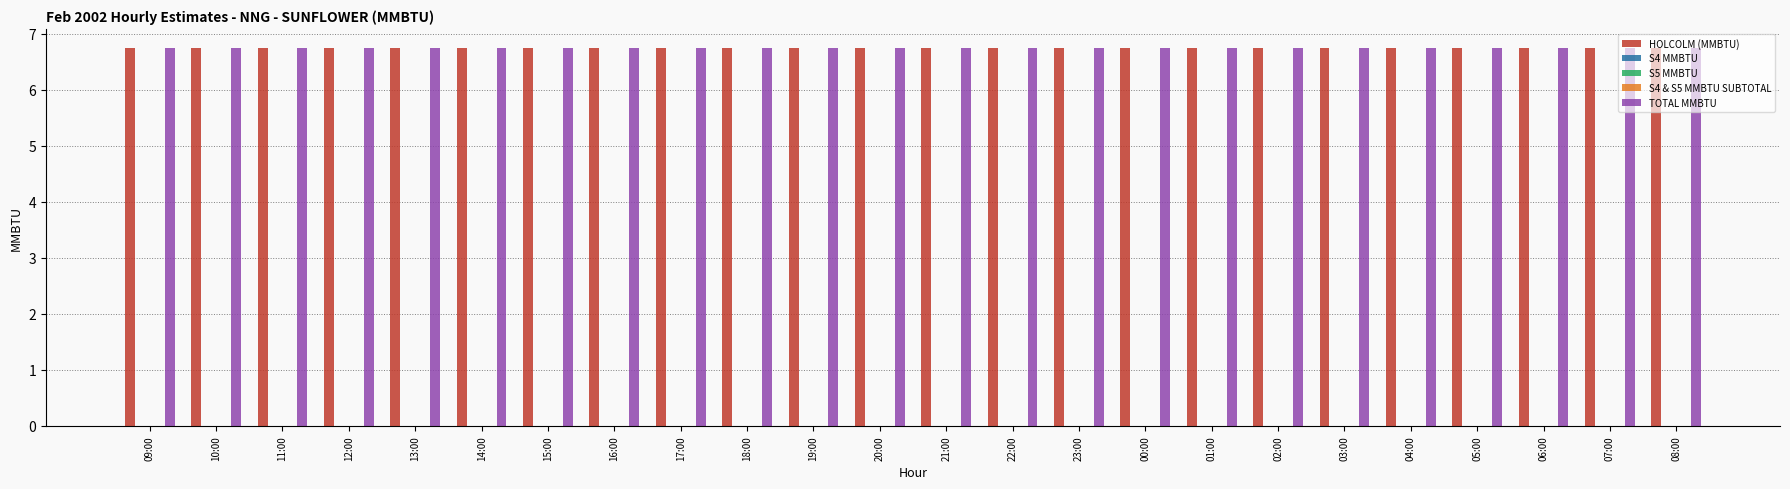

At which label is S4 & S5 MMBTU SUBTOTAL closest to 0?

09:00